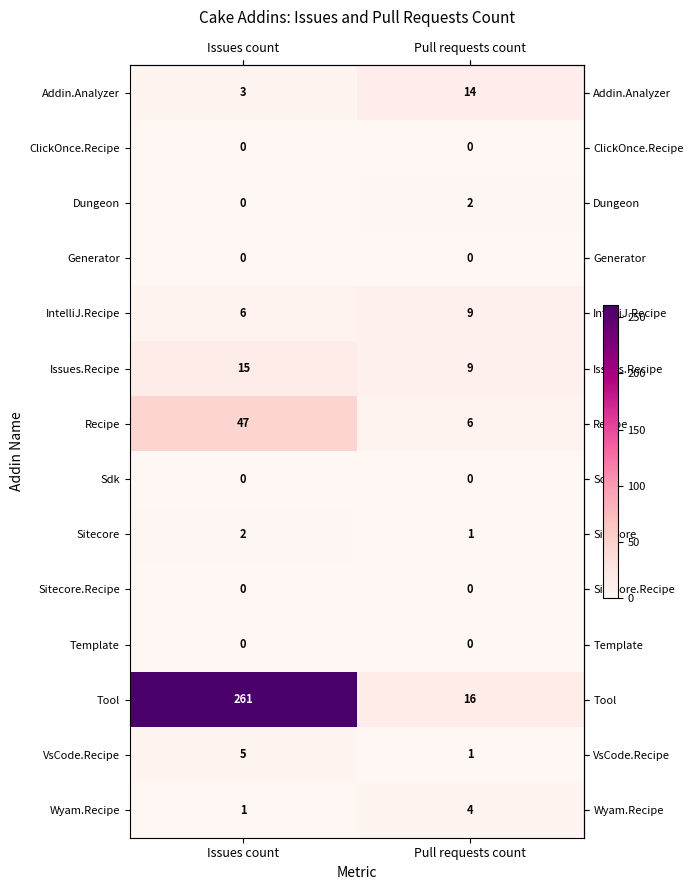

Reading right to left, extract all data points from this chart.

Addin.Analyzer: Pull requests count=14	Issues count=3
ClickOnce.Recipe: Pull requests count=0	Issues count=0
Dungeon: Pull requests count=2	Issues count=0
Generator: Pull requests count=0	Issues count=0
IntelliJ.Recipe: Pull requests count=9	Issues count=6
Issues.Recipe: Pull requests count=9	Issues count=15
Recipe: Pull requests count=6	Issues count=47
Sdk: Pull requests count=0	Issues count=0
Sitecore: Pull requests count=1	Issues count=2
Sitecore.Recipe: Pull requests count=0	Issues count=0
Template: Pull requests count=0	Issues count=0
Tool: Pull requests count=16	Issues count=261
VsCode.Recipe: Pull requests count=1	Issues count=5
Wyam.Recipe: Pull requests count=4	Issues count=1